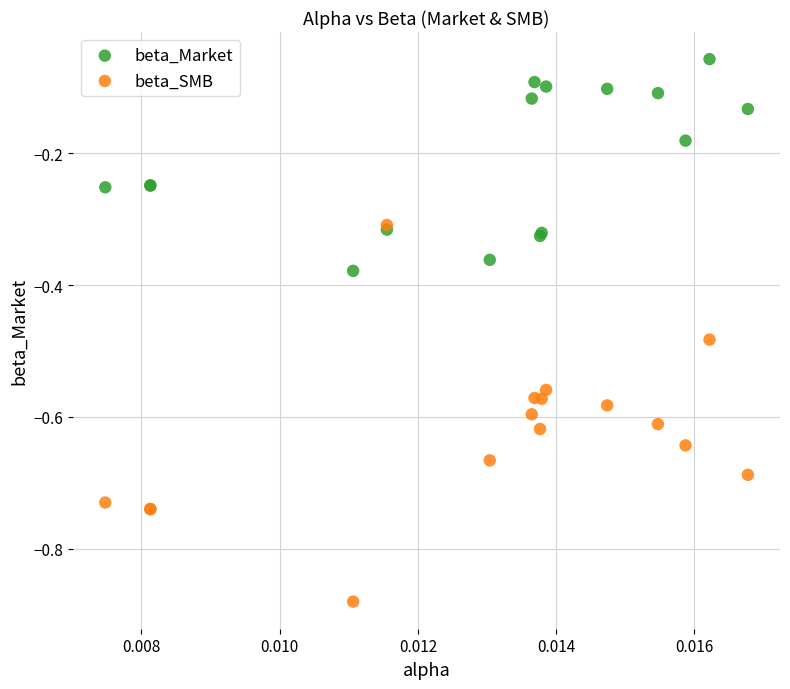

Which series reaches the minimum Y coordinate?

beta_SMB